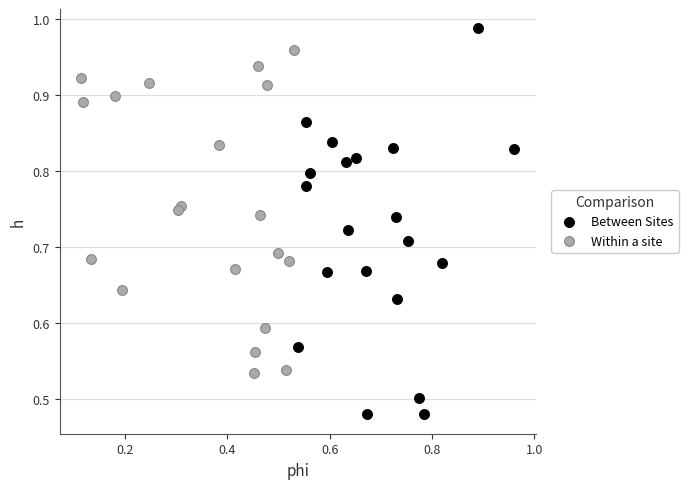

Which series contains the lowest Y value?

Between Sites